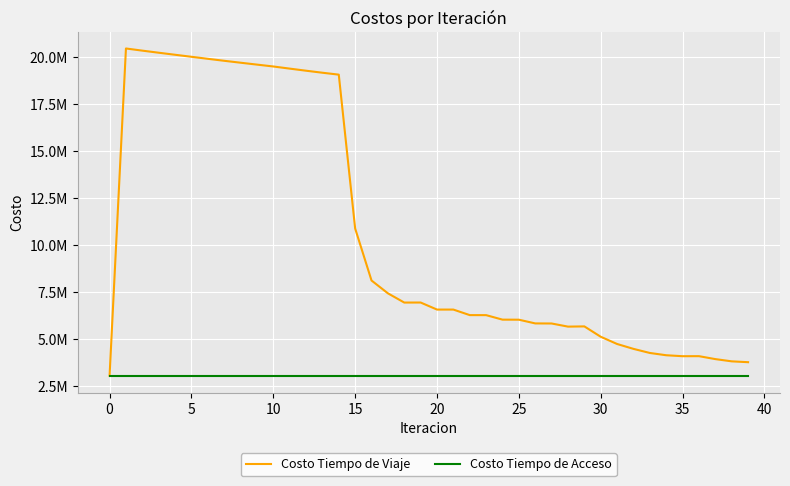

Does the chart have visible grid lines?

Yes